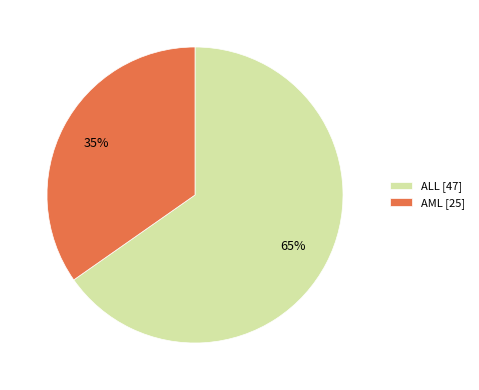

What is the largest slice in the pie chart?

ALL